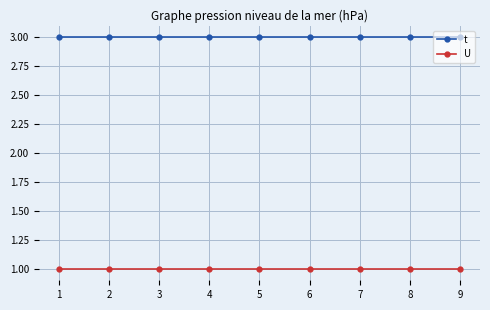

Is the value of U at 9 greater than the value of t at 3?

No